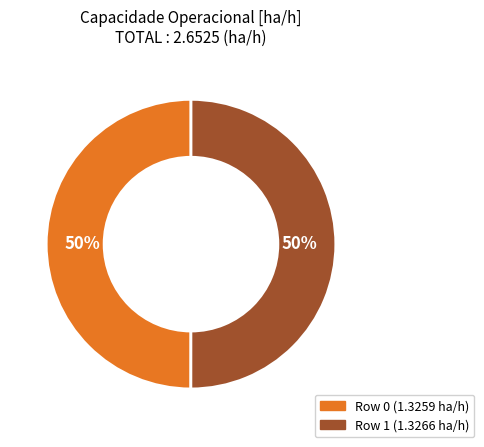

What percentage is the Row 1 slice, to the nearest percent?

50%